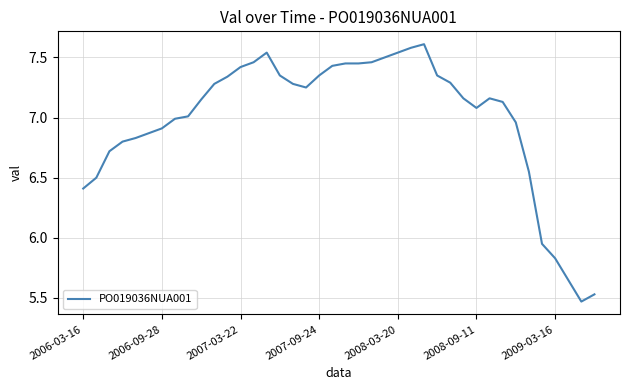

Is it true that the value at 2009-03-16 is 8.7?

False